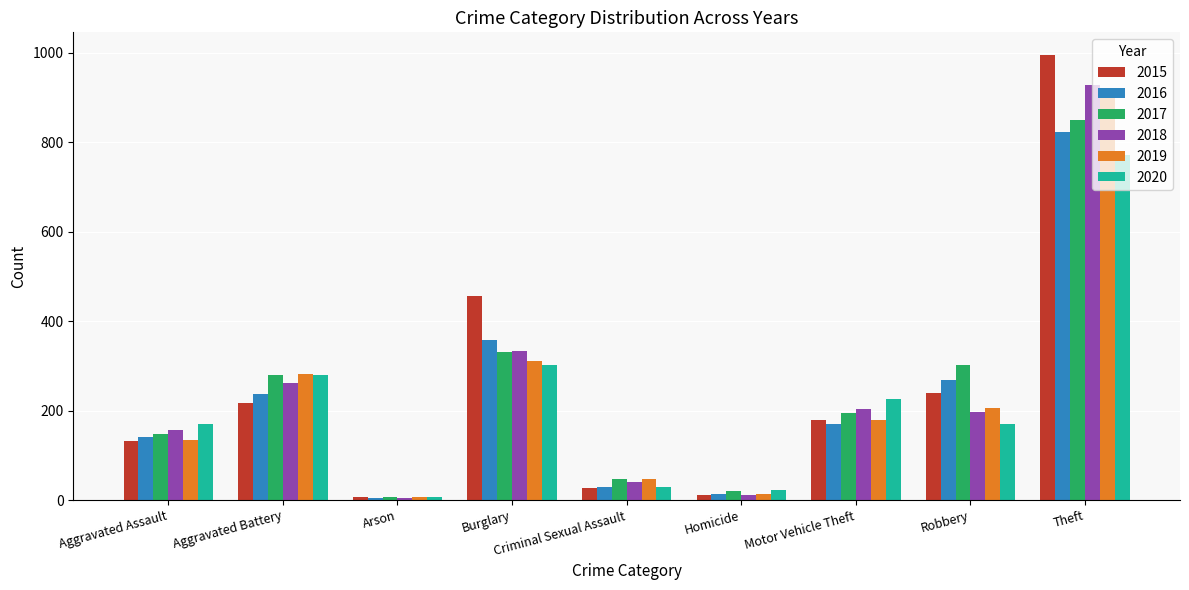

What is the value of the 2019 bar at the 9th from the left?

921